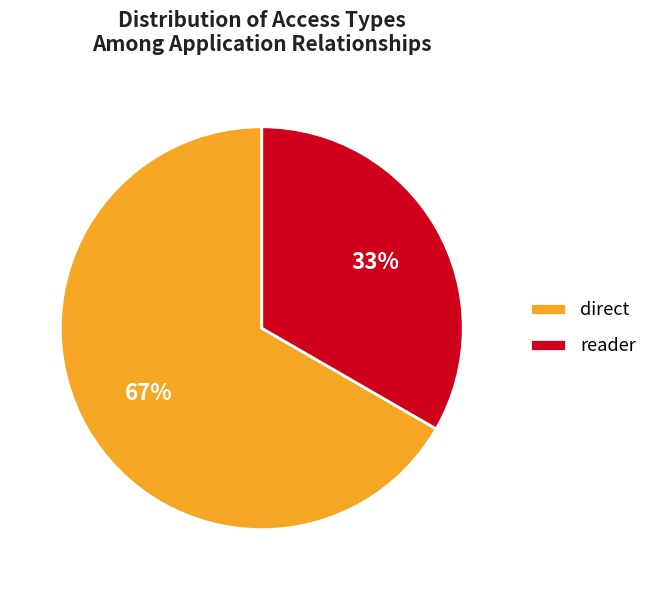

What percentage is the direct slice, to the nearest percent?

67%